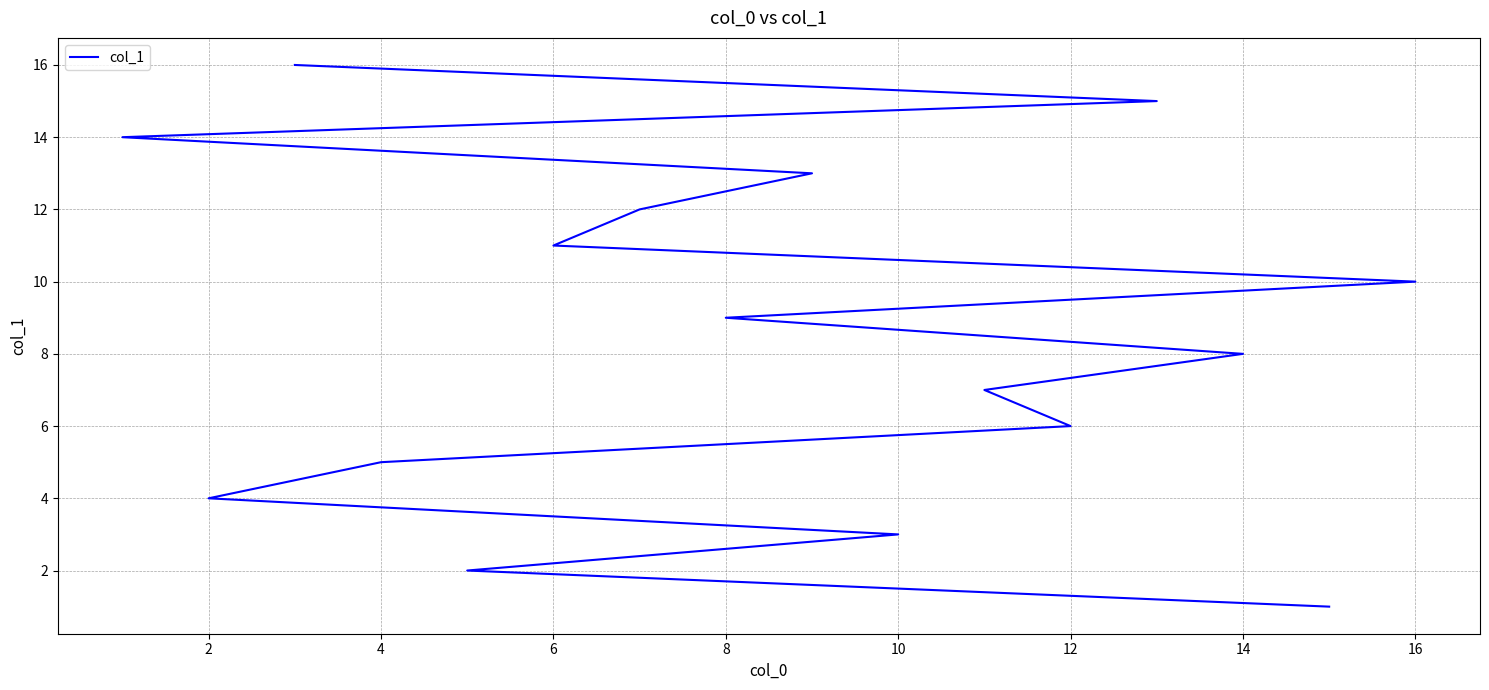

What is the smallest value displayed?

1